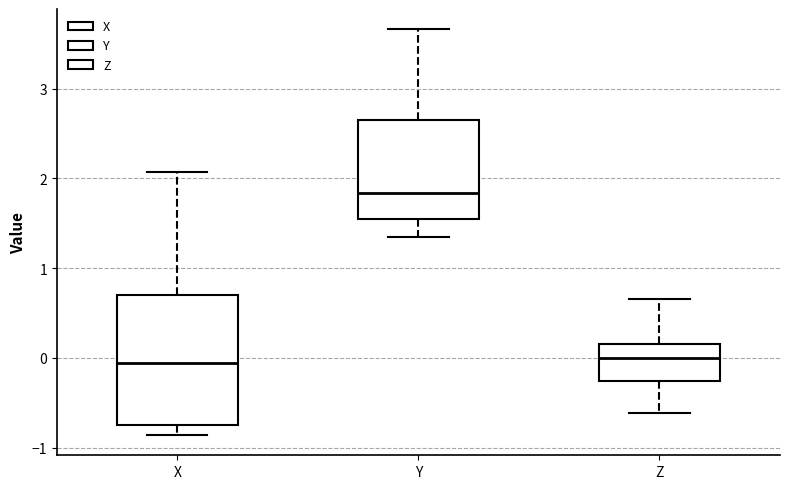

Reading left to right, transcribe this box plot: for each box, give where its median line is, the range the box spans, and where its two whiskers end, as read against the y-axis. The values are not printed on the chart, so give them approximately, as read against the axis.

X: median -0.1, box -0.8 to 0.7, whiskers -0.9 to 2.1
Y: median 1.8, box 1.5 to 2.7, whiskers 1.3 to 3.7
Z: median 0.0, box -0.3 to 0.2, whiskers -0.6 to 0.7